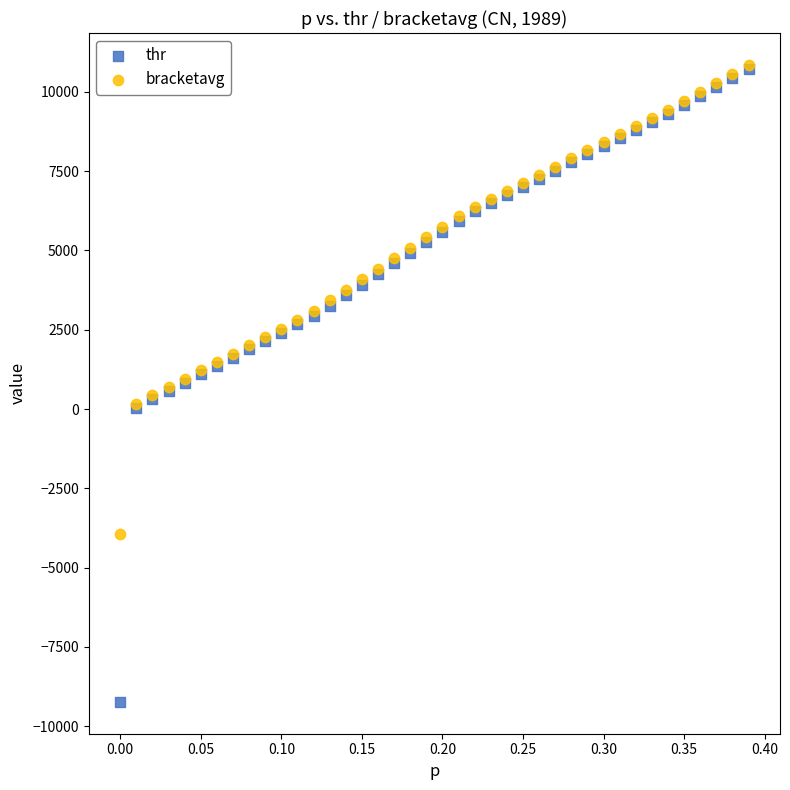

What are all the series names shown in the legend?

thr, bracketavg